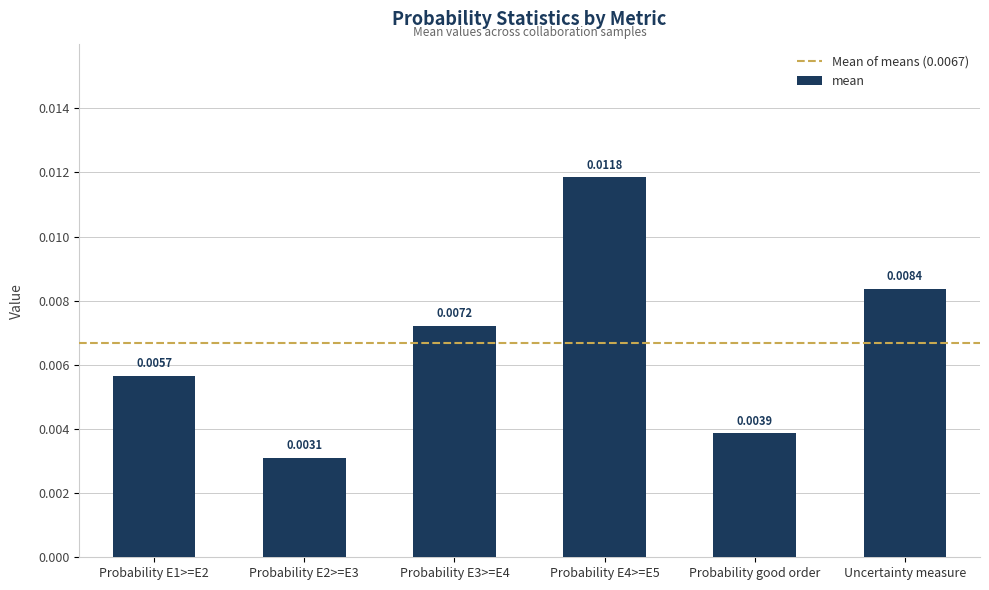

What is the label of the 5th bar from the left?

Probability good order